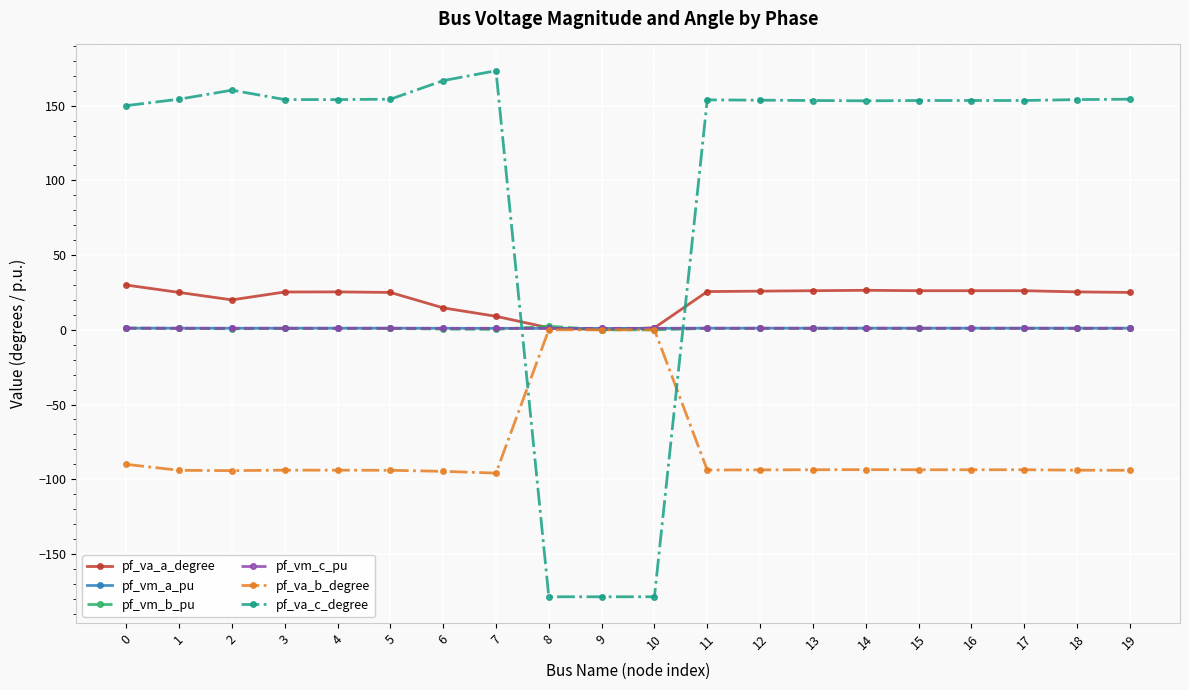

What are all the series names shown in the legend?

pf_va_a_degree, pf_vm_a_pu, pf_vm_b_pu, pf_vm_c_pu, pf_va_b_degree, pf_va_c_degree